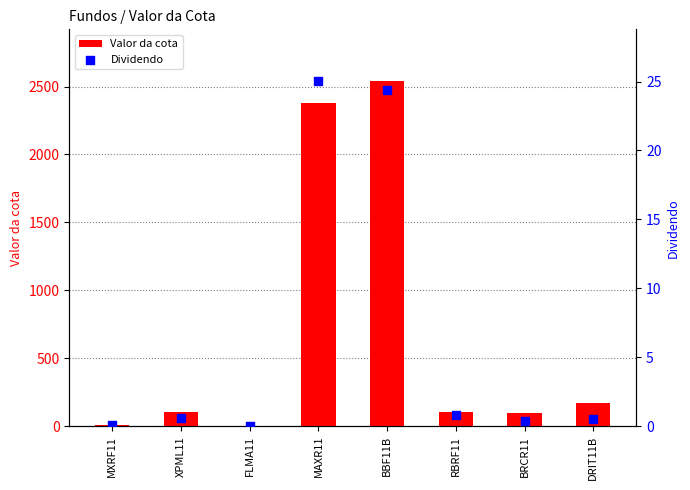

Which series reaches the maximum Y coordinate?

Valor da cota